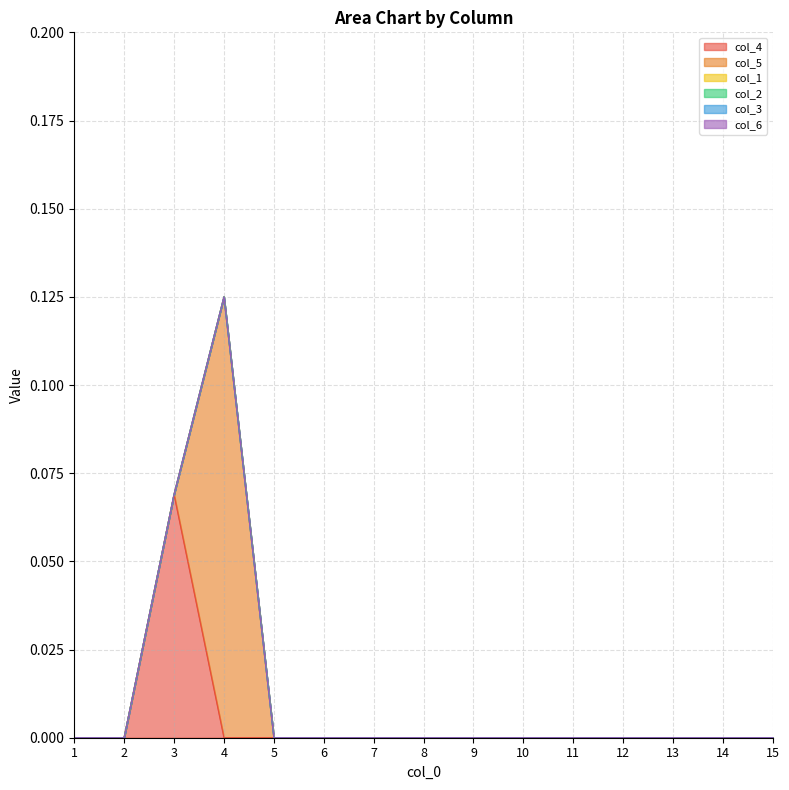

How many categories are shown in the chart?

15